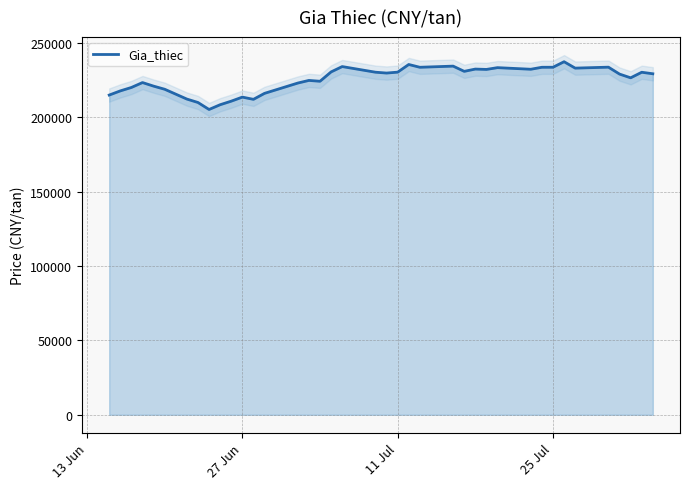

What is the highest value of the Gia_thiec series?

237410